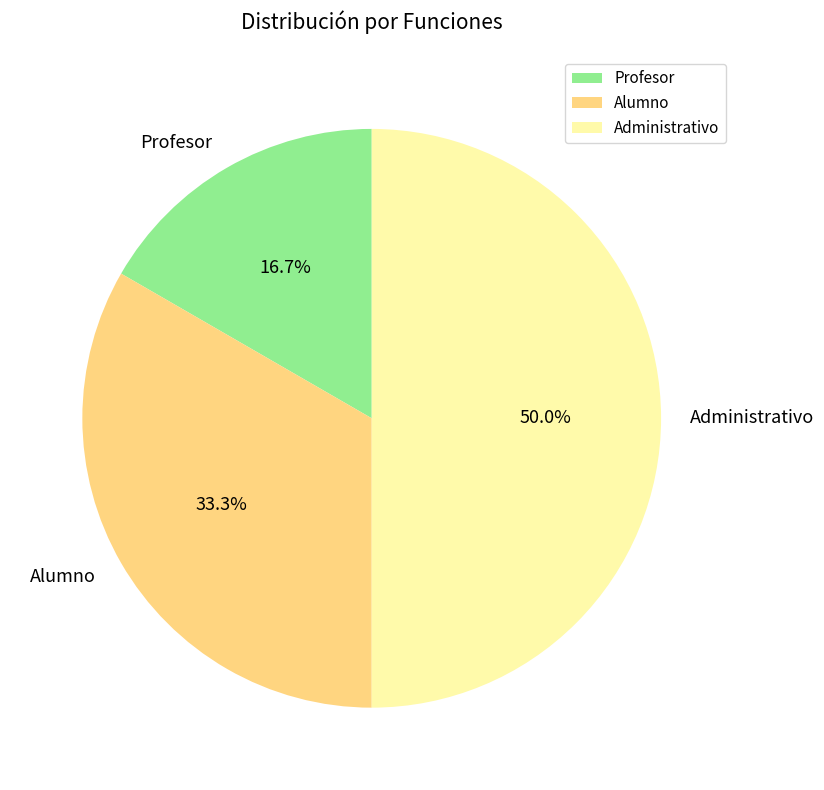

To the nearest percent, what percentage of the pie is Alumno?

33%